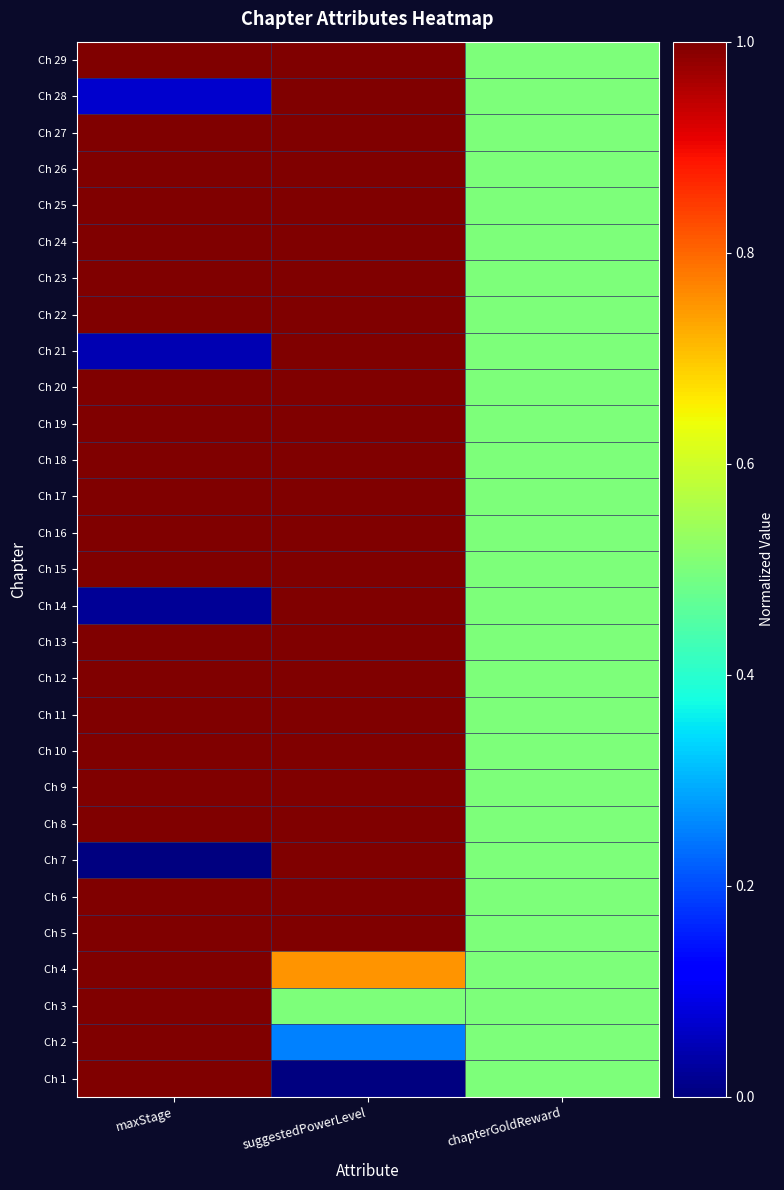

What is the maximum value shown in the chart?

1.0